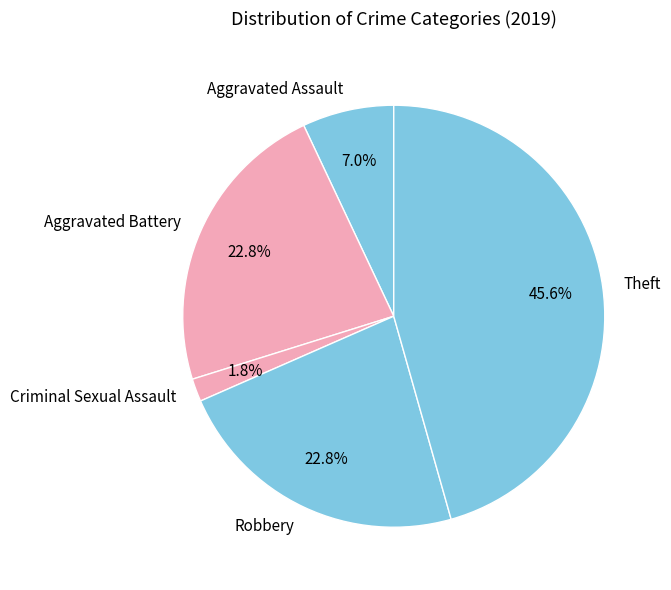

Combined, do Theft and Aggravated Battery account for over 50%?

Yes